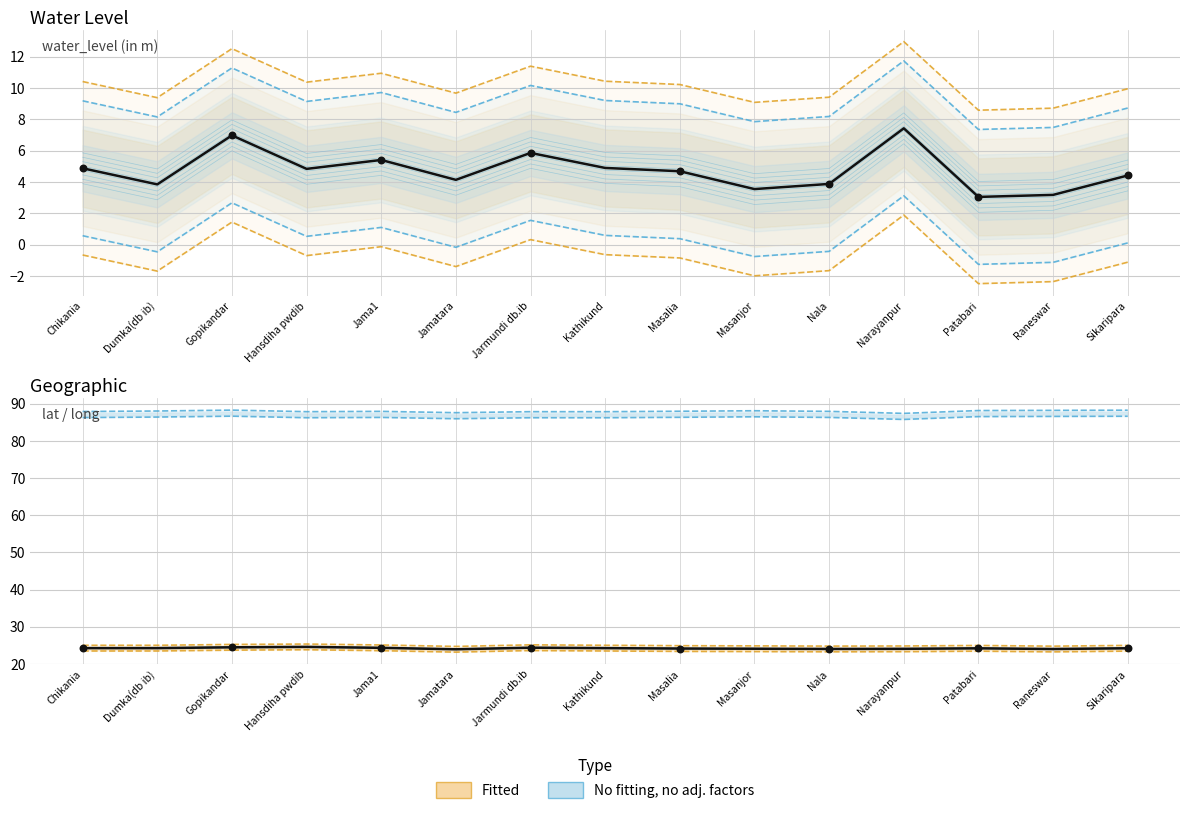

Which has a higher value, Gopikandar or Jarmundi db.ib?

Gopikandar